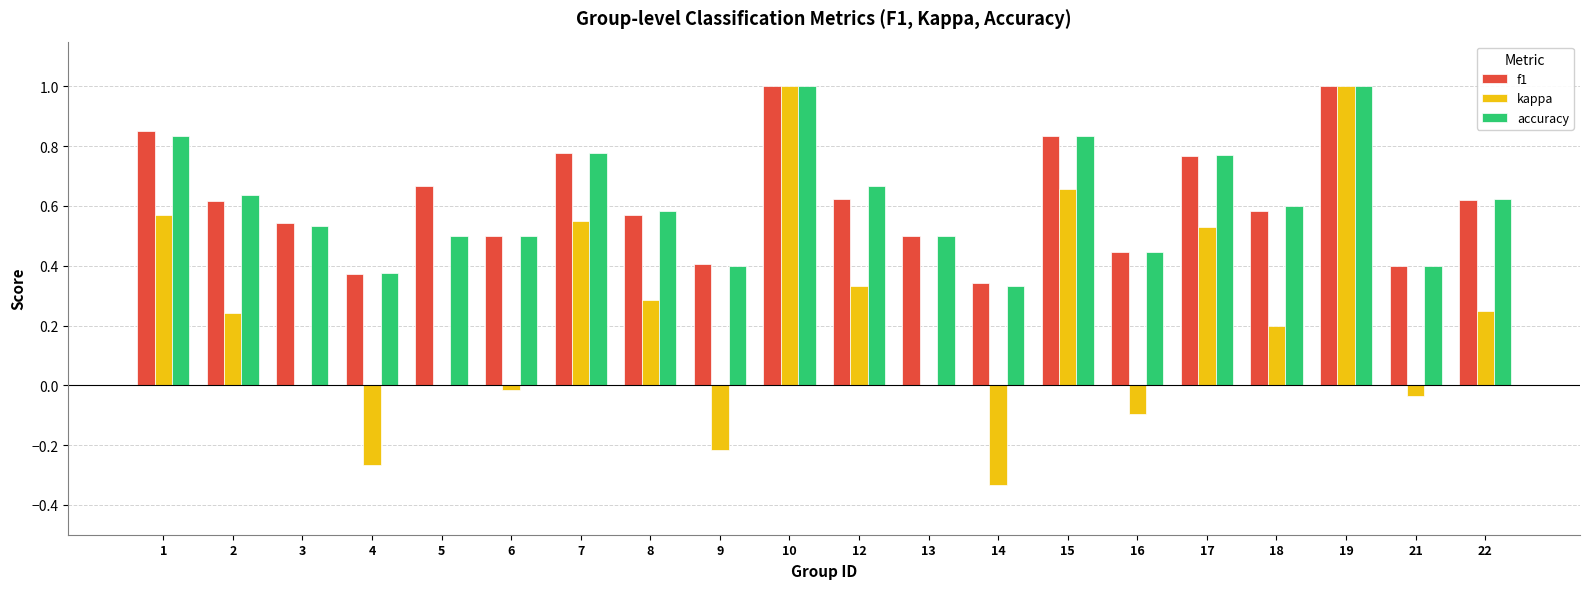

What is the greatest value displayed?

1.0